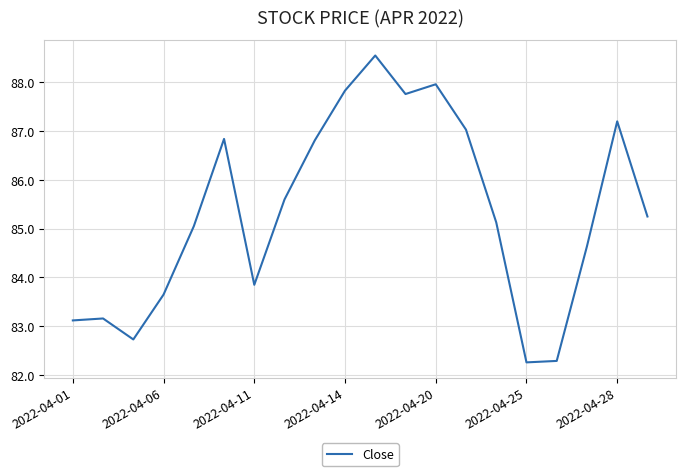

What is the smallest value displayed?

82.3